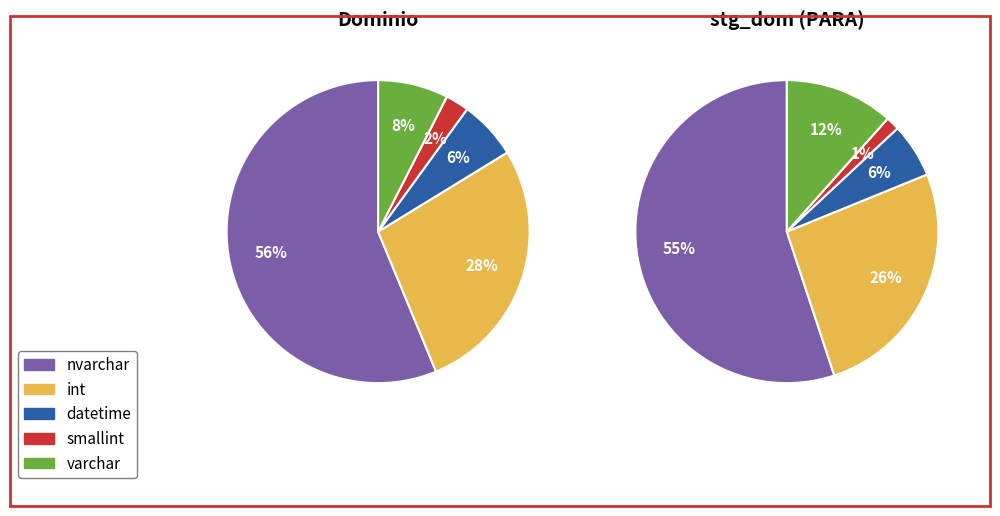

To the nearest percent, what portion does datetime represent?

6%